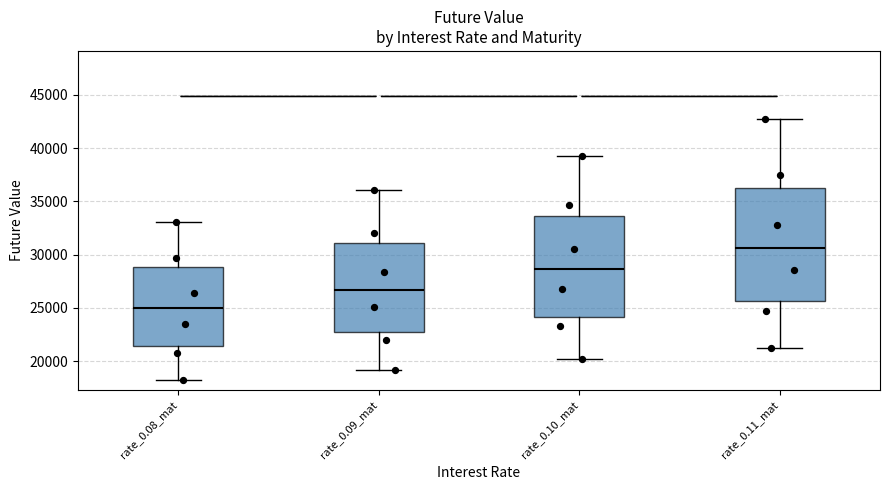

Reading left to right, transcribe this box plot: for each box, give where its median line is, the range the box spans, and where its two whiskers end, as read against the y-axis. The values are not printed on the chart, so give them approximately, as read against the axis.

rate_0.08_mat: median 25000, box 21500 to 29000, whiskers 18000 to 33000
rate_0.09_mat: median 26500, box 23000 to 31000, whiskers 19000 to 36000
rate_0.10_mat: median 28500, box 24000 to 33500, whiskers 20000 to 39000
rate_0.11_mat: median 30500, box 25500 to 36500, whiskers 21000 to 42500